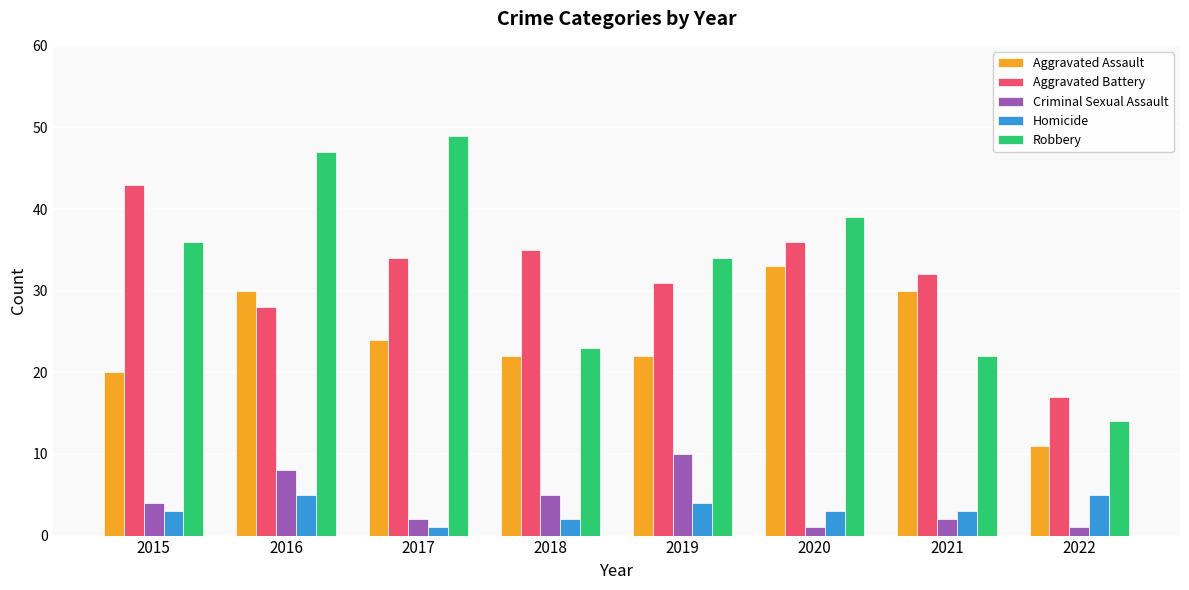

Reading left to right, transcribe all the data shown in this chart.

Aggravated Assault: 20	30	24	22	22	33	30	11
Aggravated Battery: 43	28	34	35	31	36	32	17
Criminal Sexual Assault: 4	8	2	5	10	1	2	1
Homicide: 3	5	1	2	4	3	3	5
Robbery: 36	47	49	23	34	39	22	14